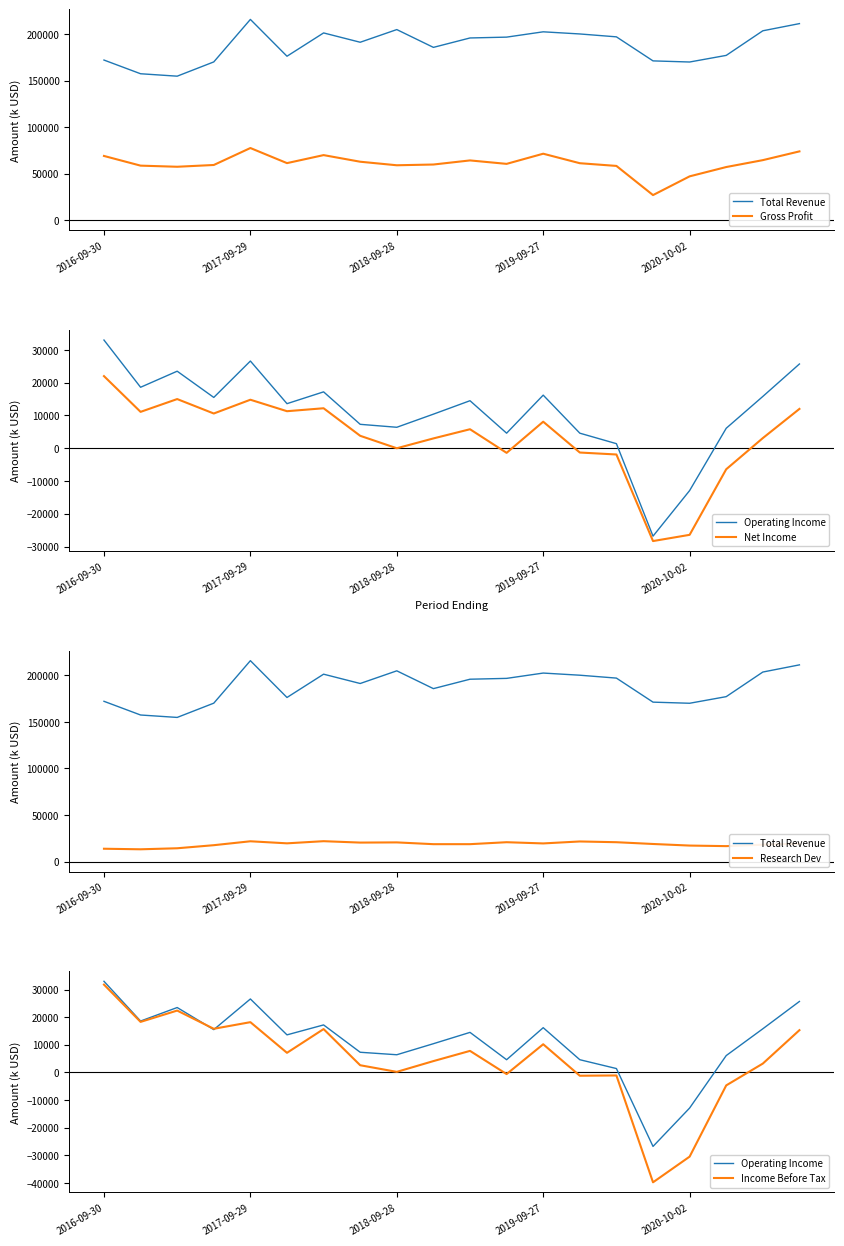

What is the highest value of the Income Before Tax series?

31800